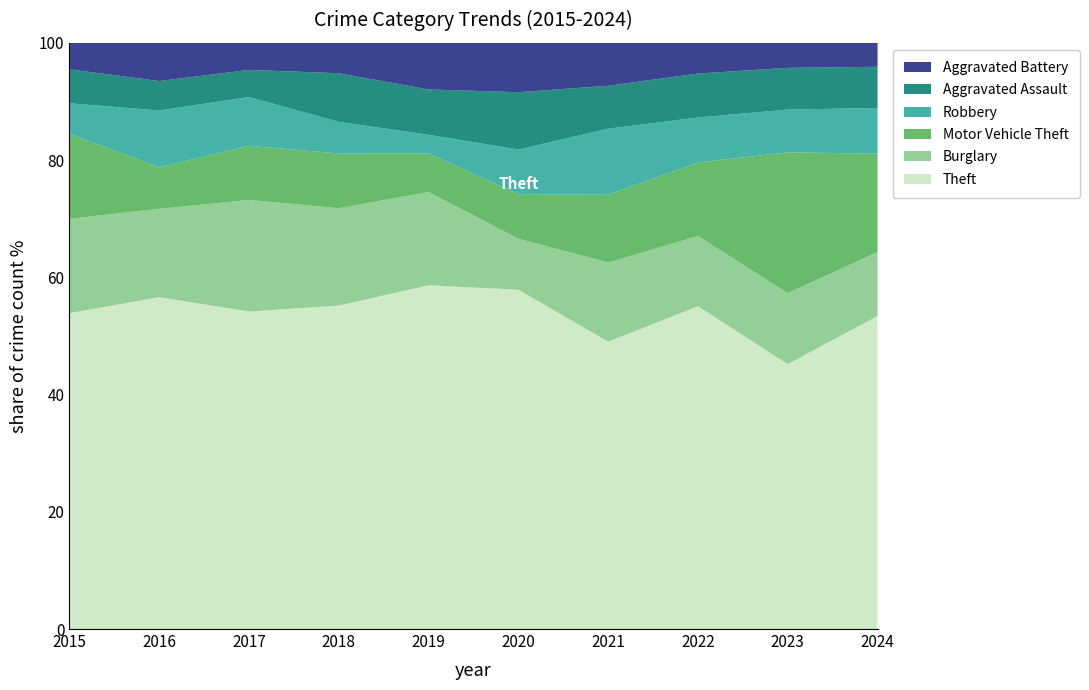

Reading left to right, extract all data points from this chart.

Theft: 2015=298	2016=304	2017=293	2018=266	2019=258	2020=213	2021=174	2022=294	2023=254	2024=274
Burglary: 2015=89	2016=81	2017=103	2018=80	2019=70	2020=32	2021=48	2022=64	2023=68	2024=56
Motor Vehicle Theft: 2015=80	2016=38	2017=50	2018=45	2019=29	2020=28	2021=41	2022=67	2023=135	2024=86
Robbery: 2015=29	2016=52	2017=45	2018=26	2019=14	2020=28	2021=40	2022=41	2023=41	2024=40
Aggravated Assault: 2015=32	2016=27	2017=25	2018=40	2019=34	2020=36	2021=26	2022=40	2023=40	2024=36
Aggravated Battery: 2015=25	2016=35	2017=25	2018=25	2019=35	2020=31	2021=26	2022=28	2023=24	2024=21